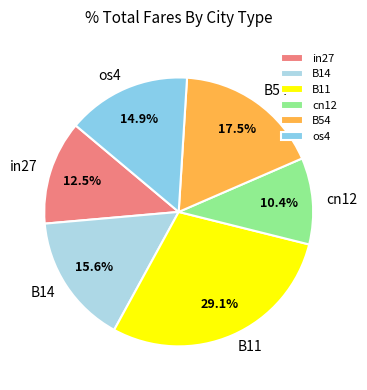

Is B11 the majority of the pie?

No